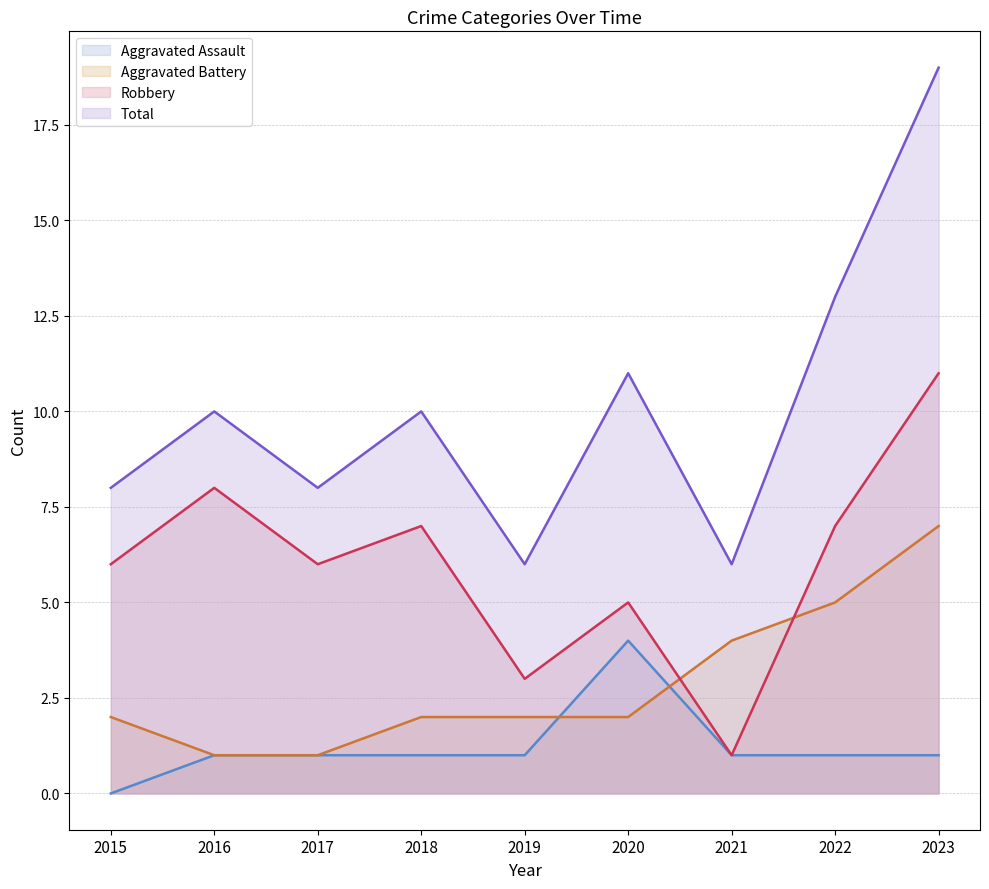

How many lines are shown in the chart?

4